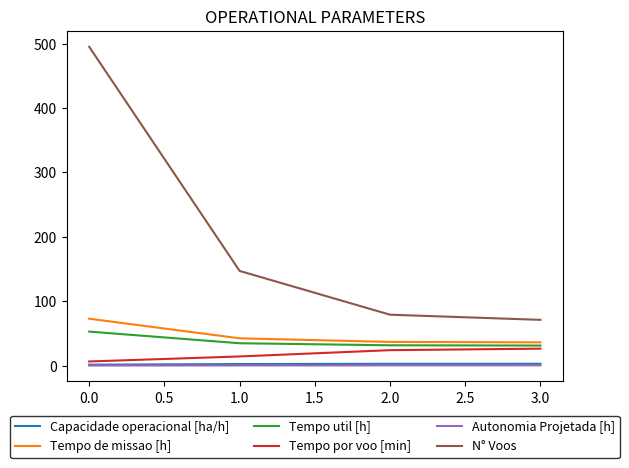

Which series has the widest spread of values?

N° Voos